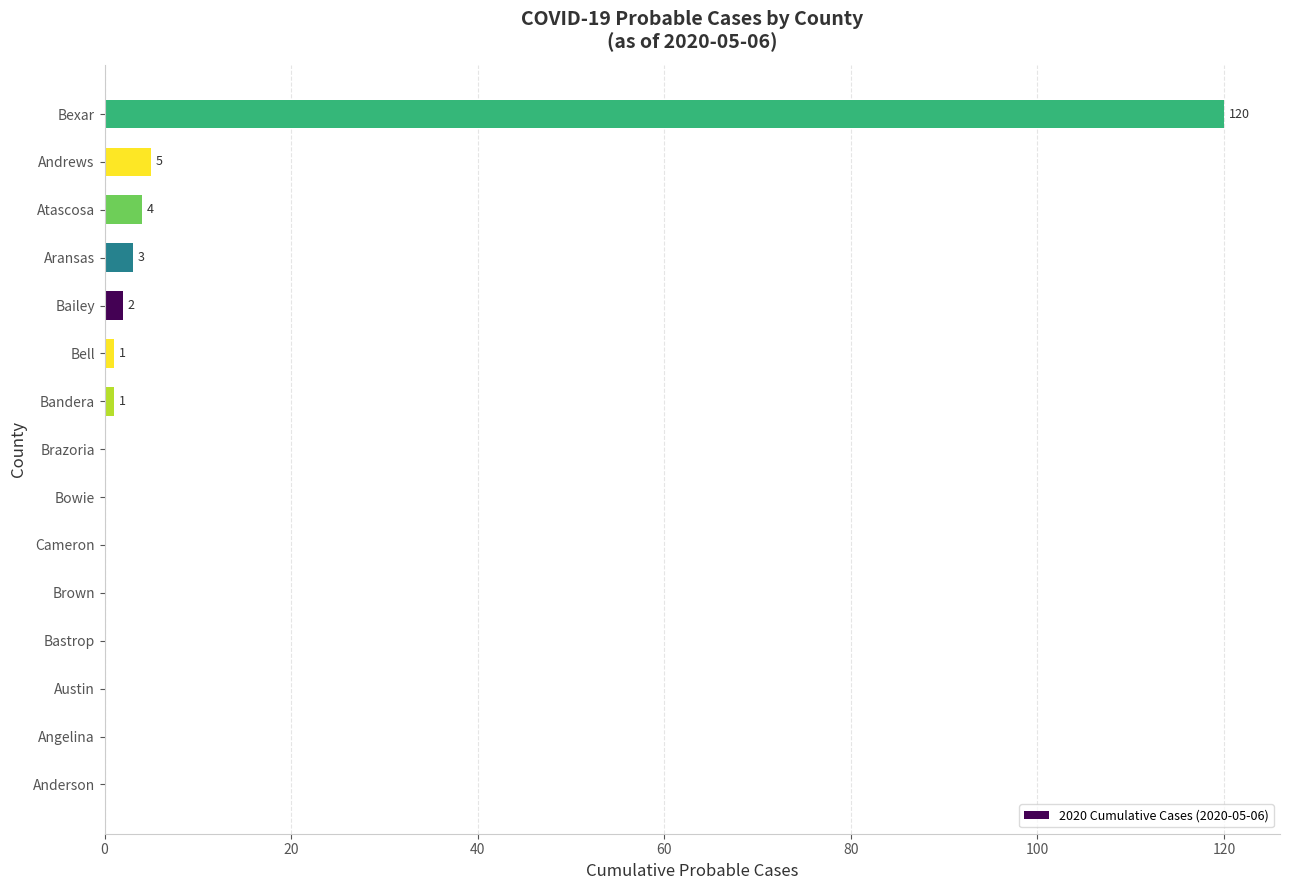

How many data points does each series have?

15